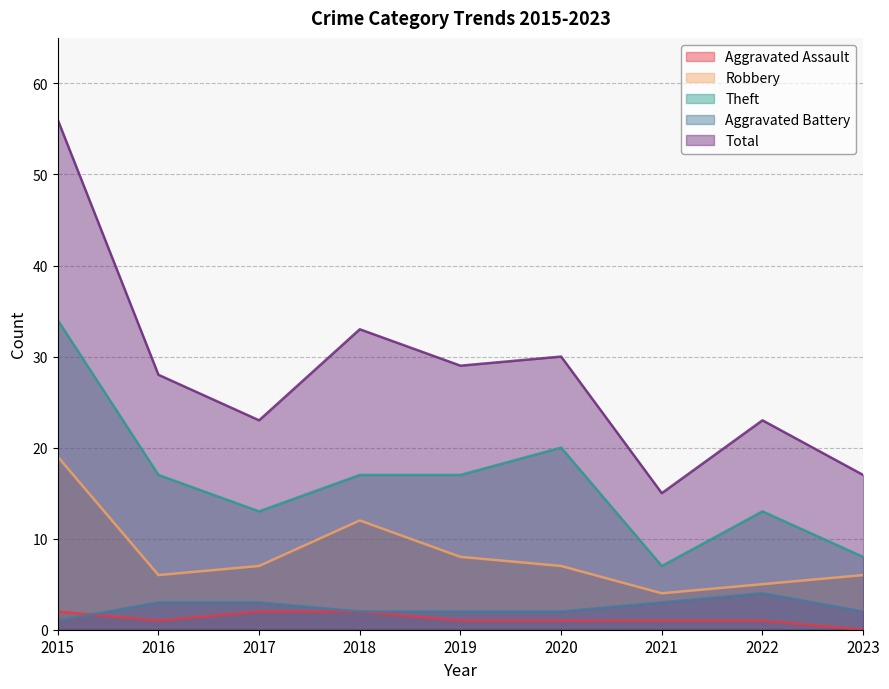

At which category is the sum across all series the highest?

2015